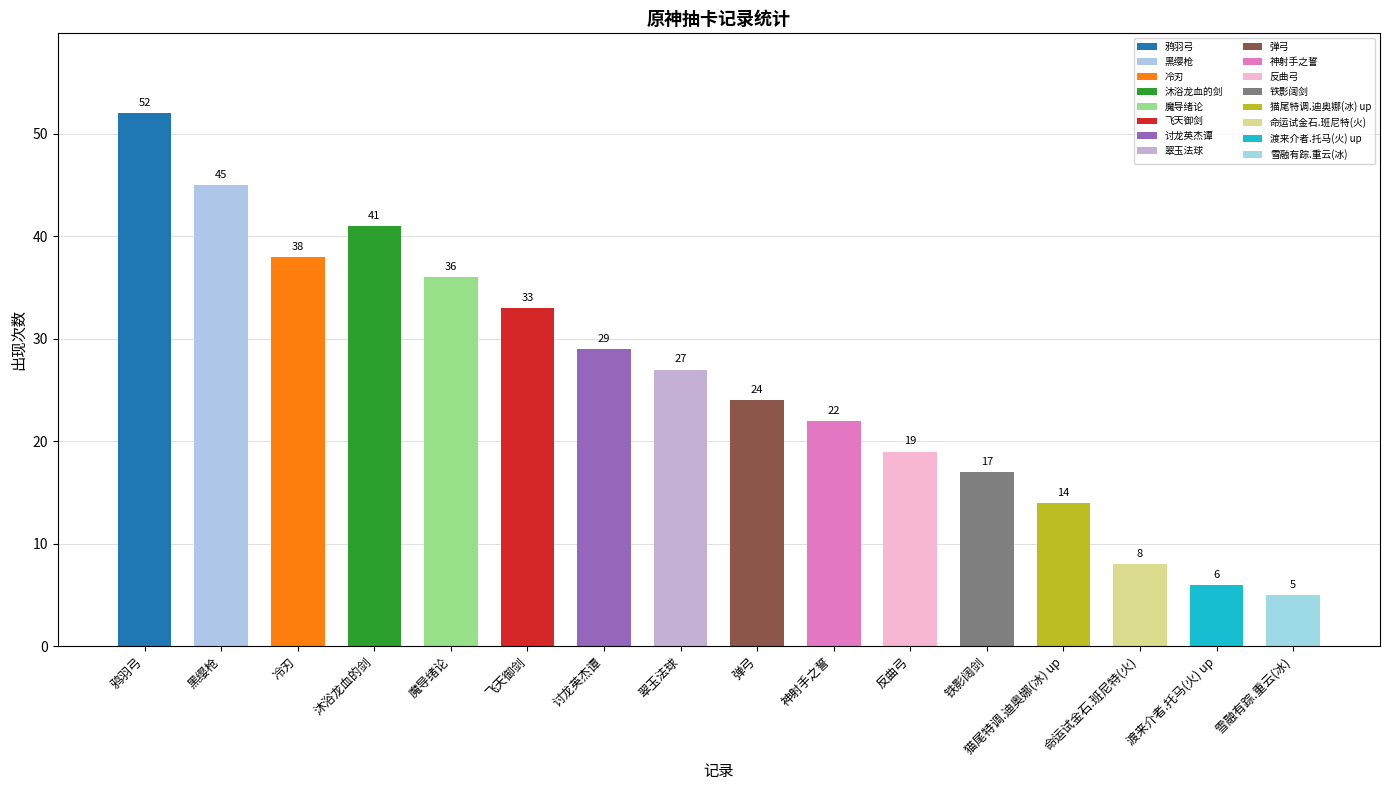

What is the sum of all values?

416